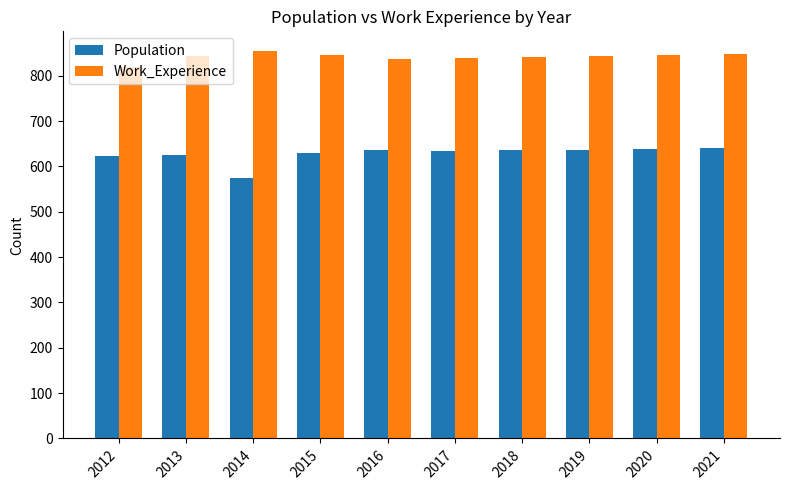

Read the Work_Experience value at 2013, to the nearest 10.

840